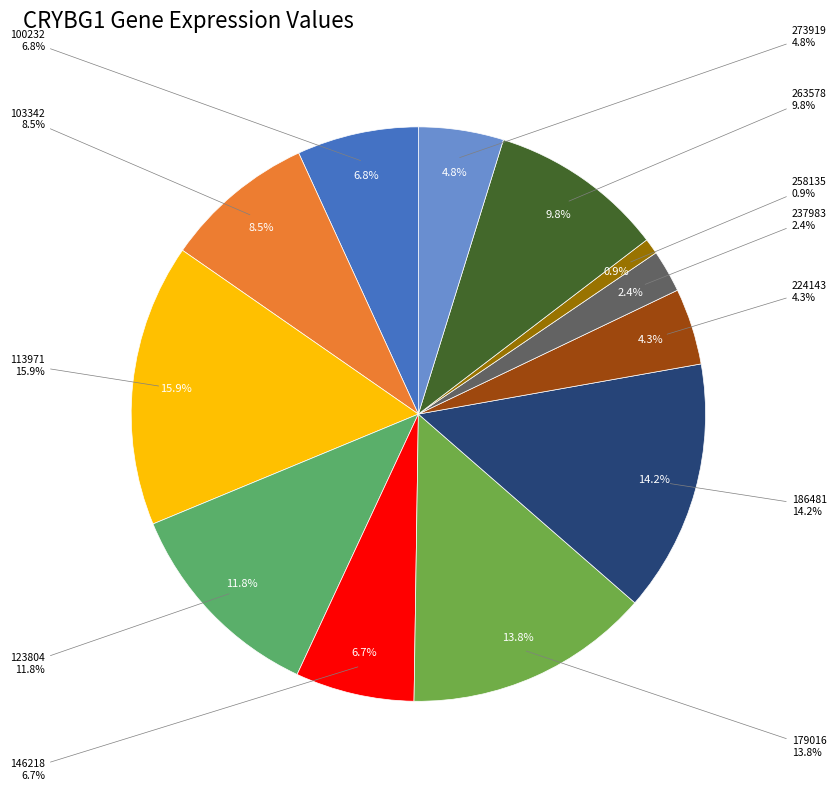

To the nearest percent, what portion does 113971 represent?

16%